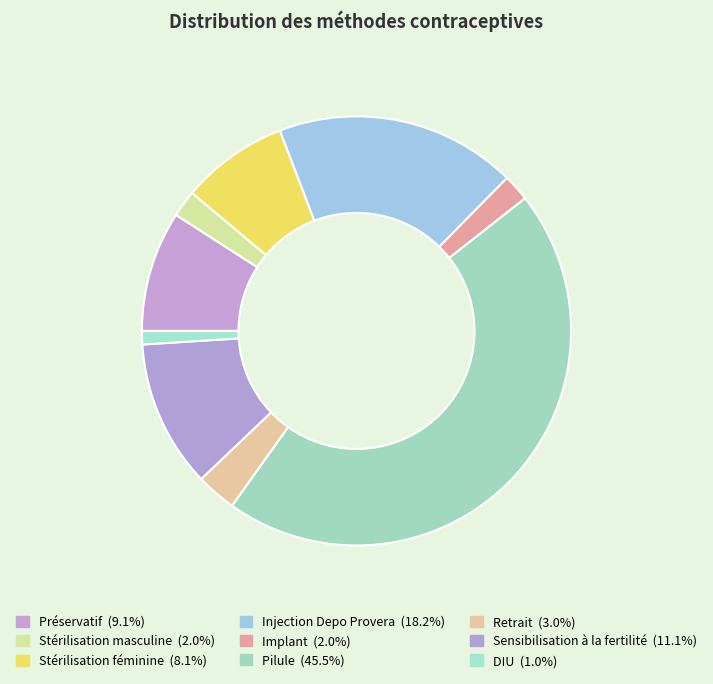

Count the number of slices in the pie.

9